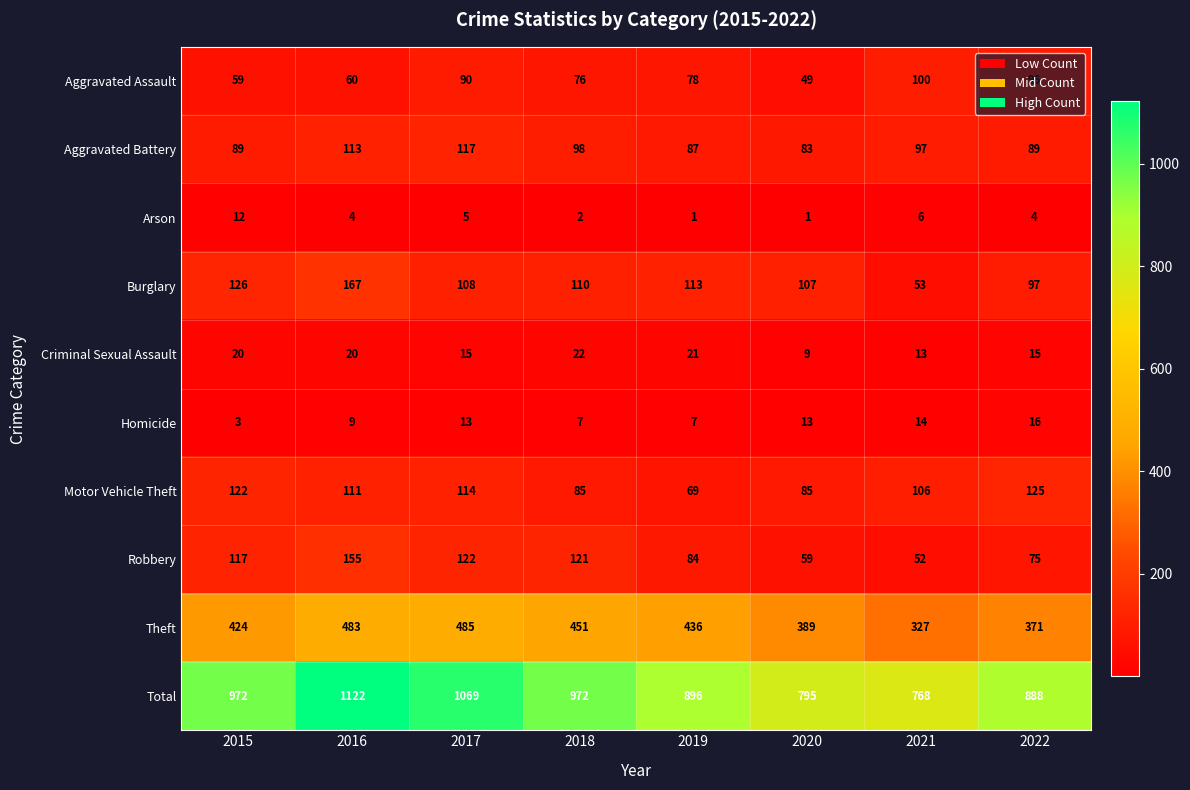

Which series changed the most between 2016 and 2017?

Burglary